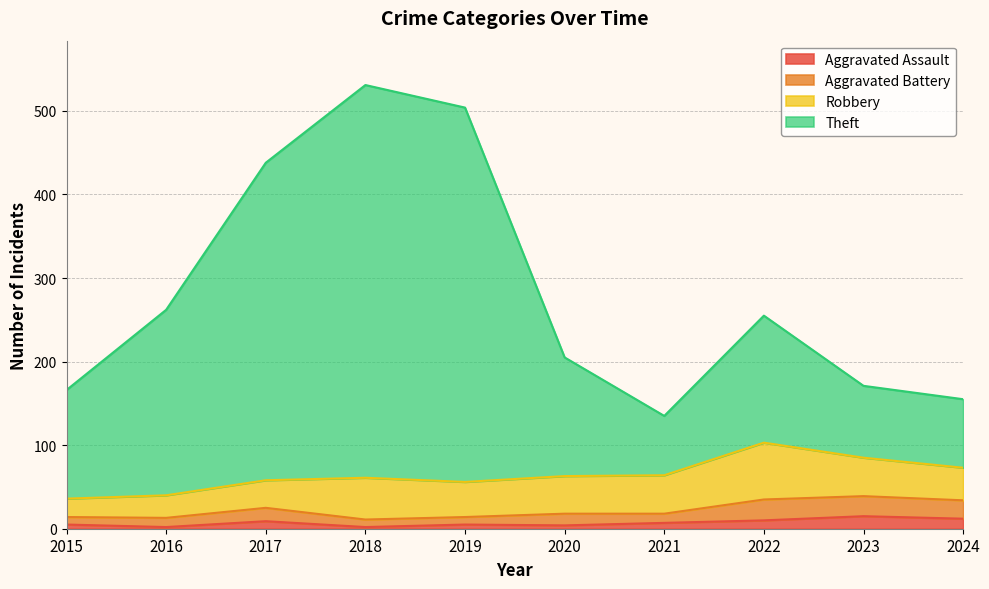

How many interior local valleys does the Aggravated Assault series have?

3